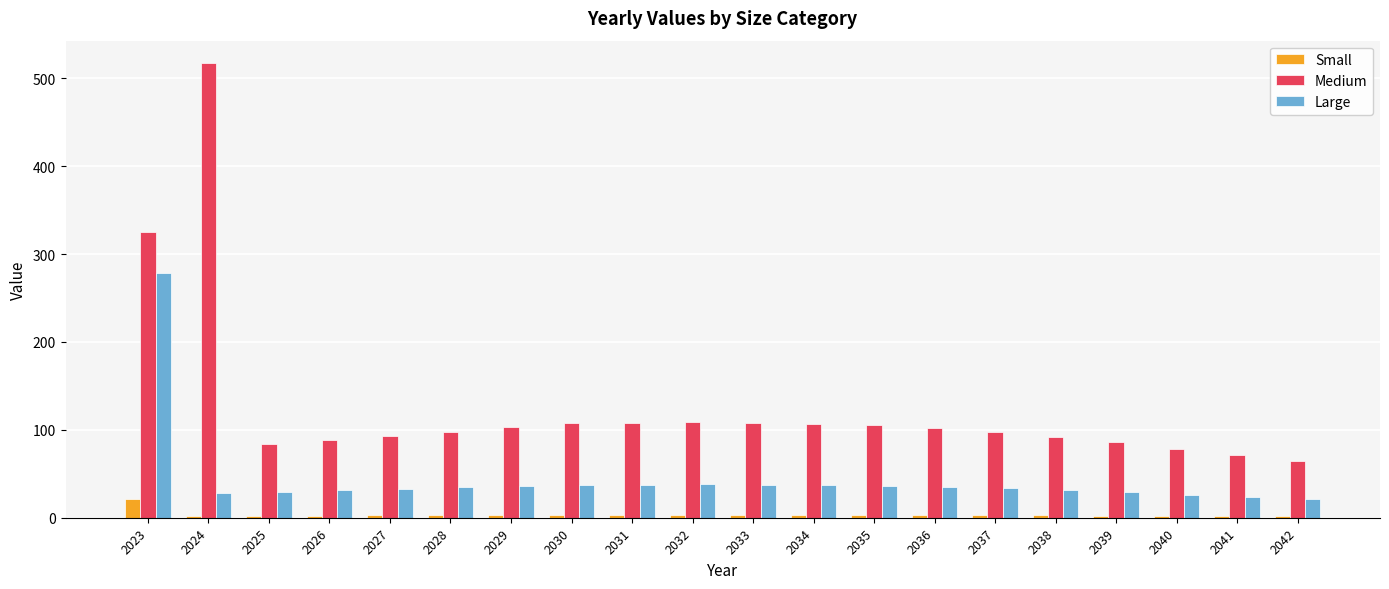

How many bars are there in each group?

3